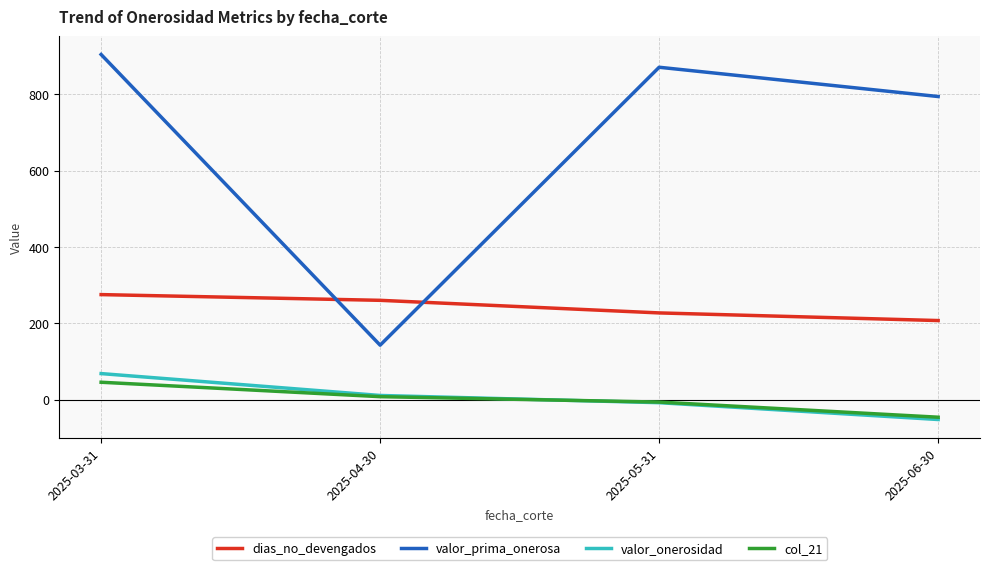

List the labels in order of col_21 value, smallest first.

2025-06-30, 2025-05-31, 2025-04-30, 2025-03-31